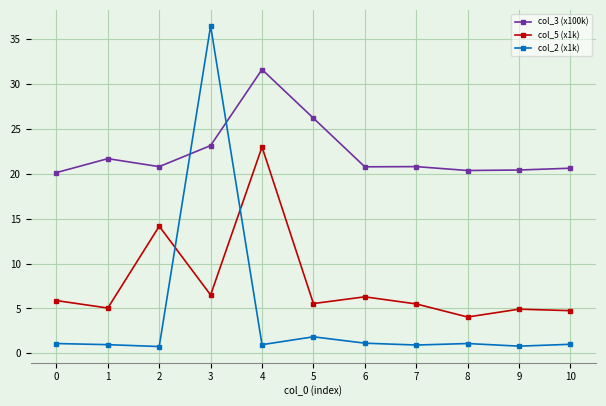

At which category is the sum across all series the highest?

3